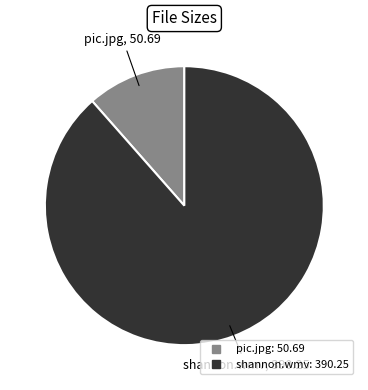

Does any single category account for the majority?

Yes